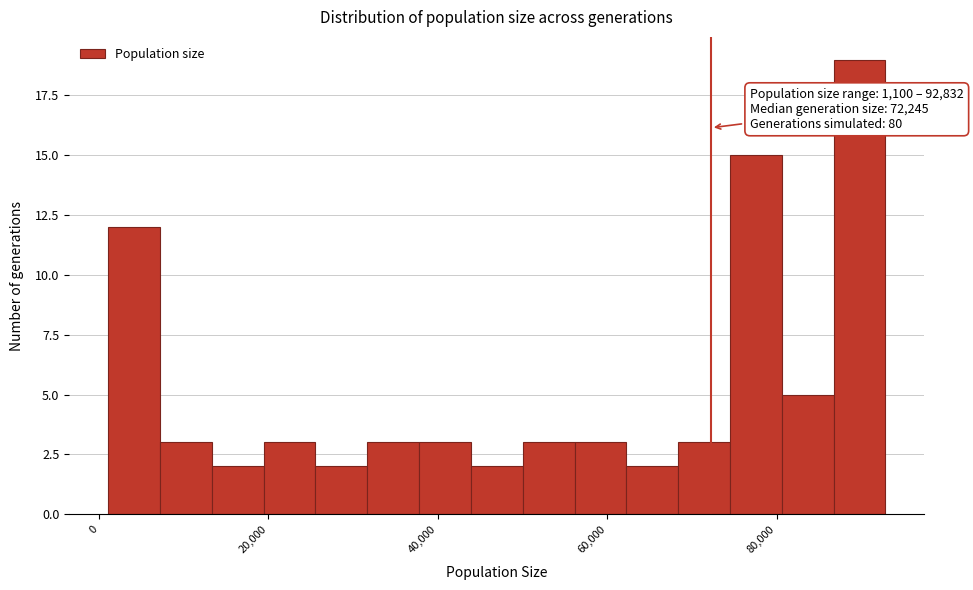

Around what value on the x-axis is the tallest bar? Give the approximate position of its centre, as read against the axis.

90000